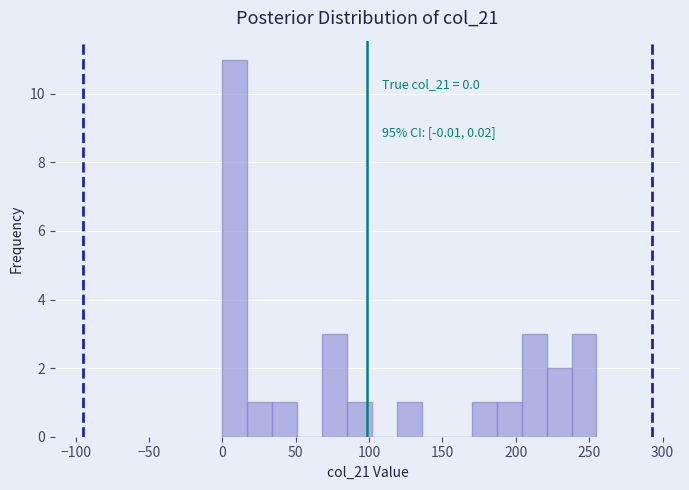

Read against the x-axis, roughly where is the centre of the tallest bar?

10